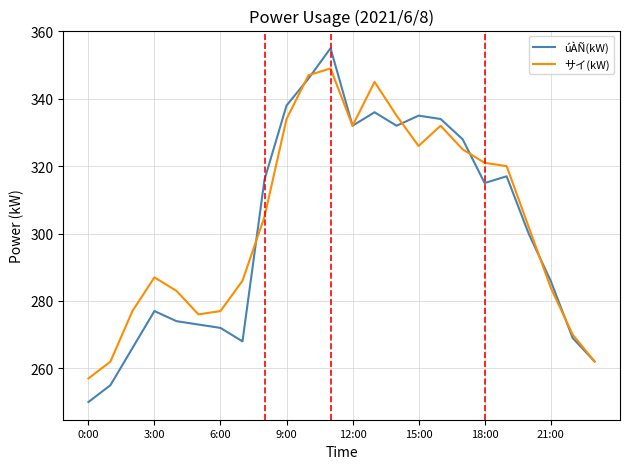

Which series has the widest spread of values?

úÀÑ(kW)